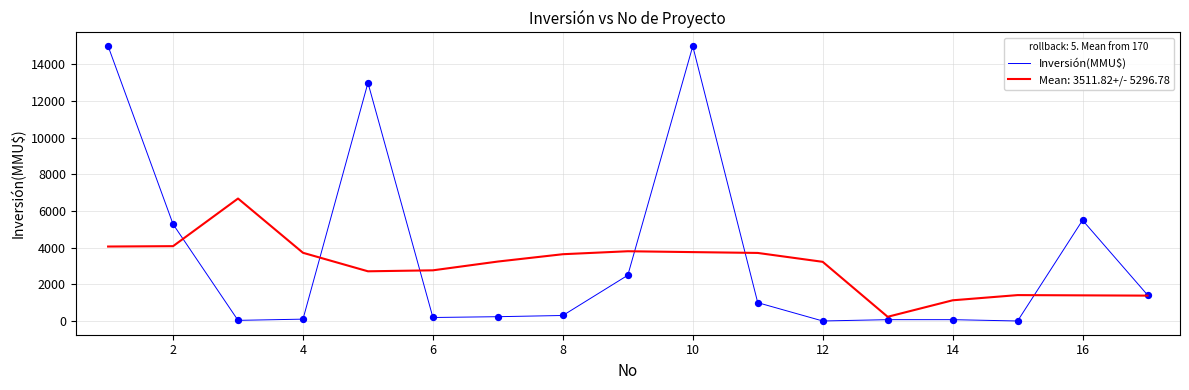

What is the maximum value shown in the chart?

15000.0